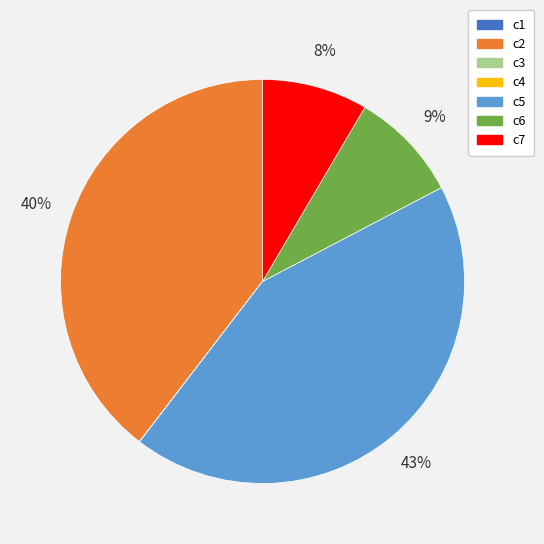

Which category has the biggest portion of the pie?

c5